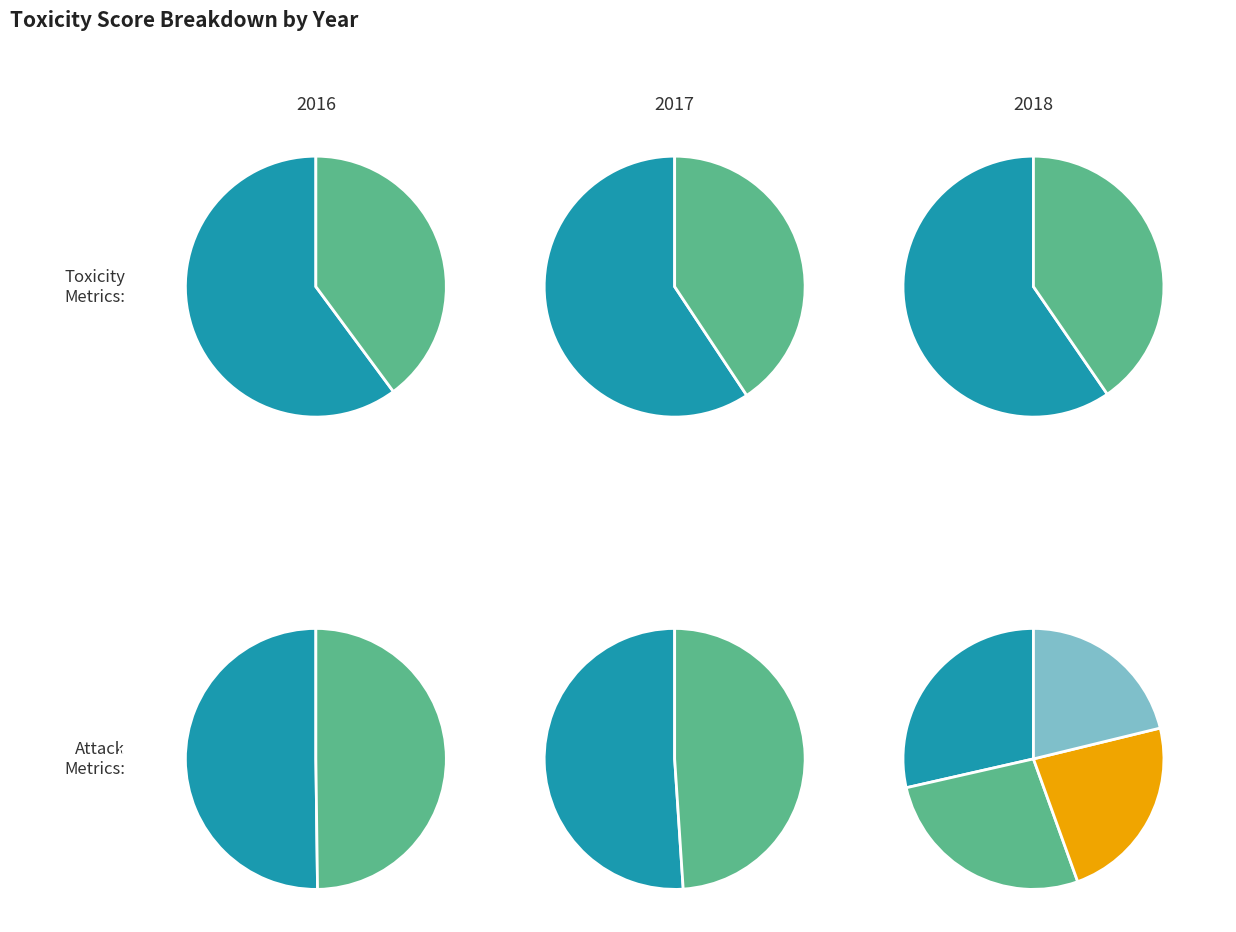

True or false: 2017 accounts for 34% of the total.

True